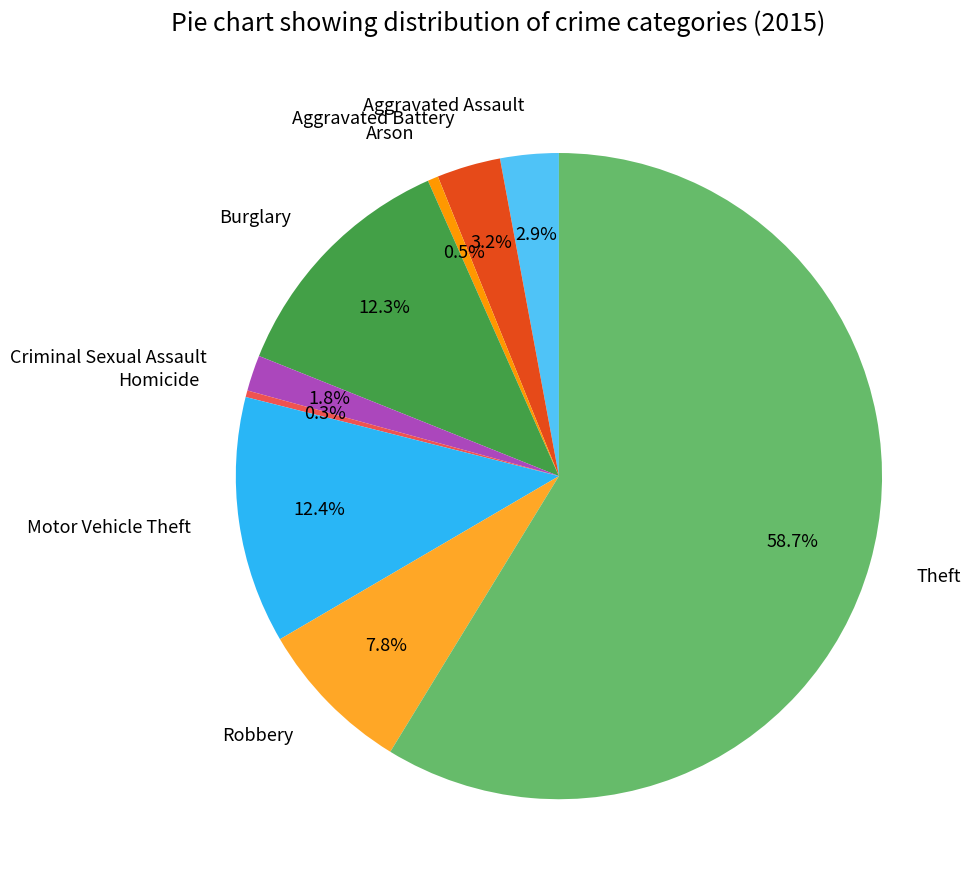

How many slices are in this pie chart?

9